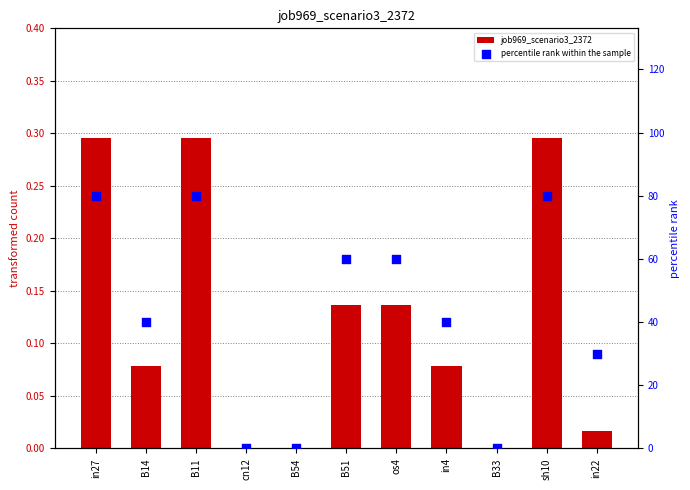

Which series has the widest spread of Y values?

percentile rank within the sample